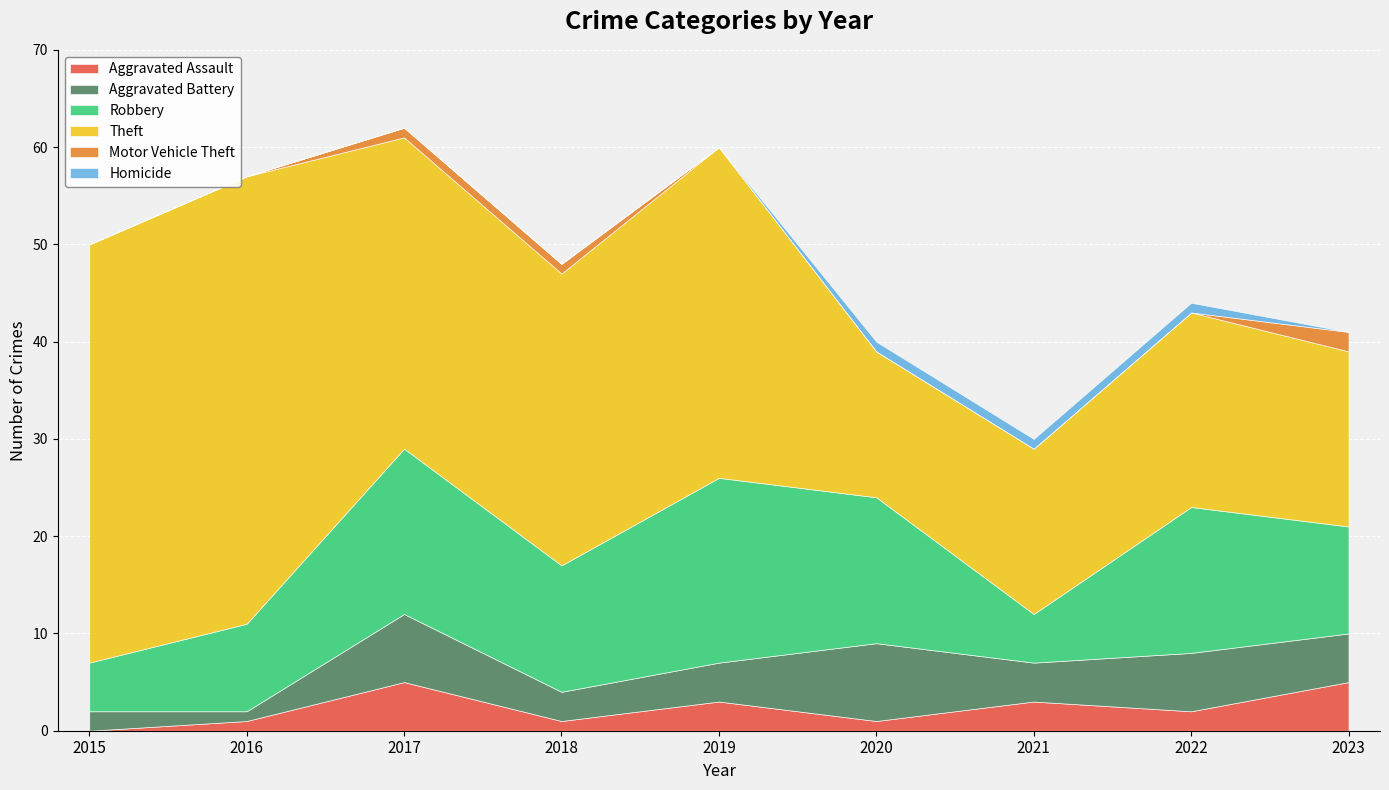

True or false: Aggravated Battery and Motor Vehicle Theft cross at least once.

False